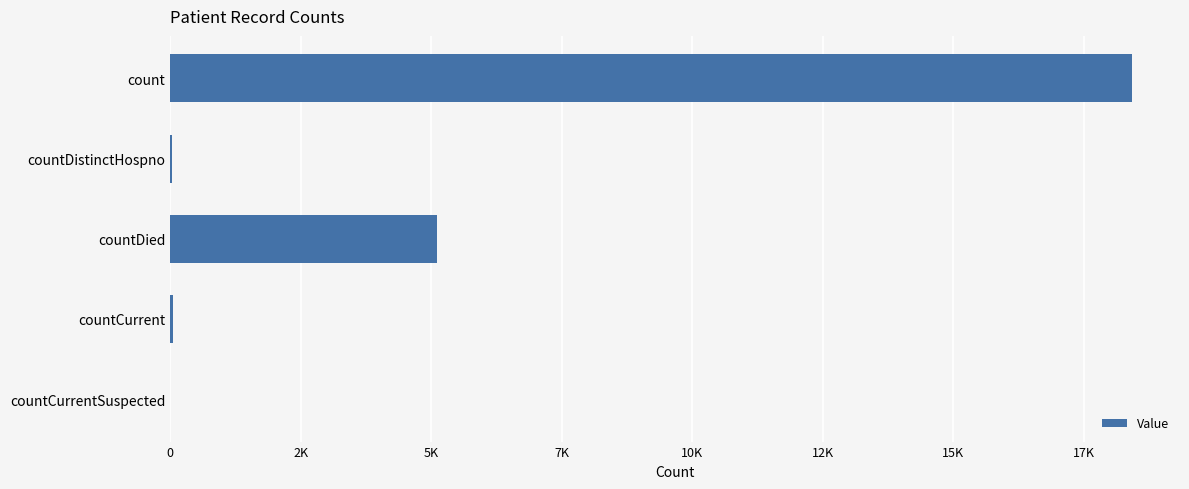

Does the chart contain any negative values?

No